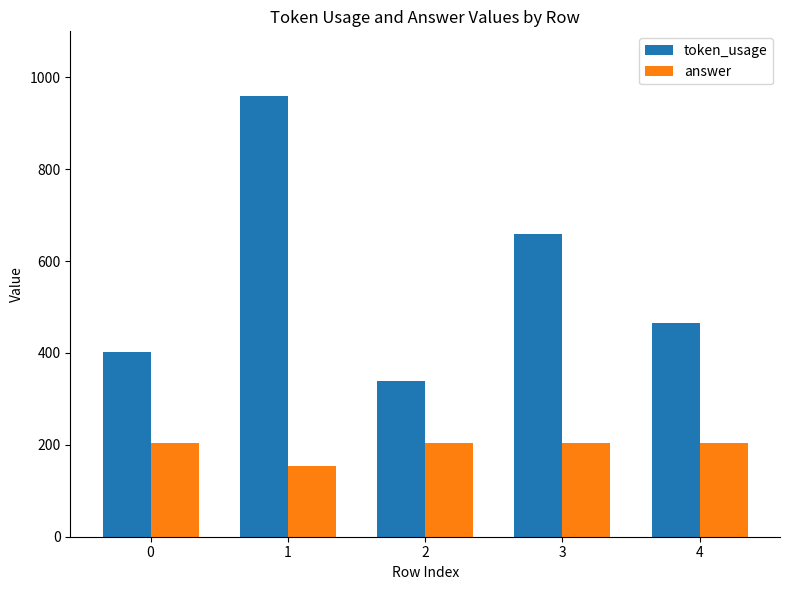

Reading left to right, extract all data points from this chart.

token_usage: 0=402.0	1=960.0	2=338.0	3=658.0	4=465.0
answer: 0=204.0	1=155.0	2=204.0	3=204.0	4=204.0